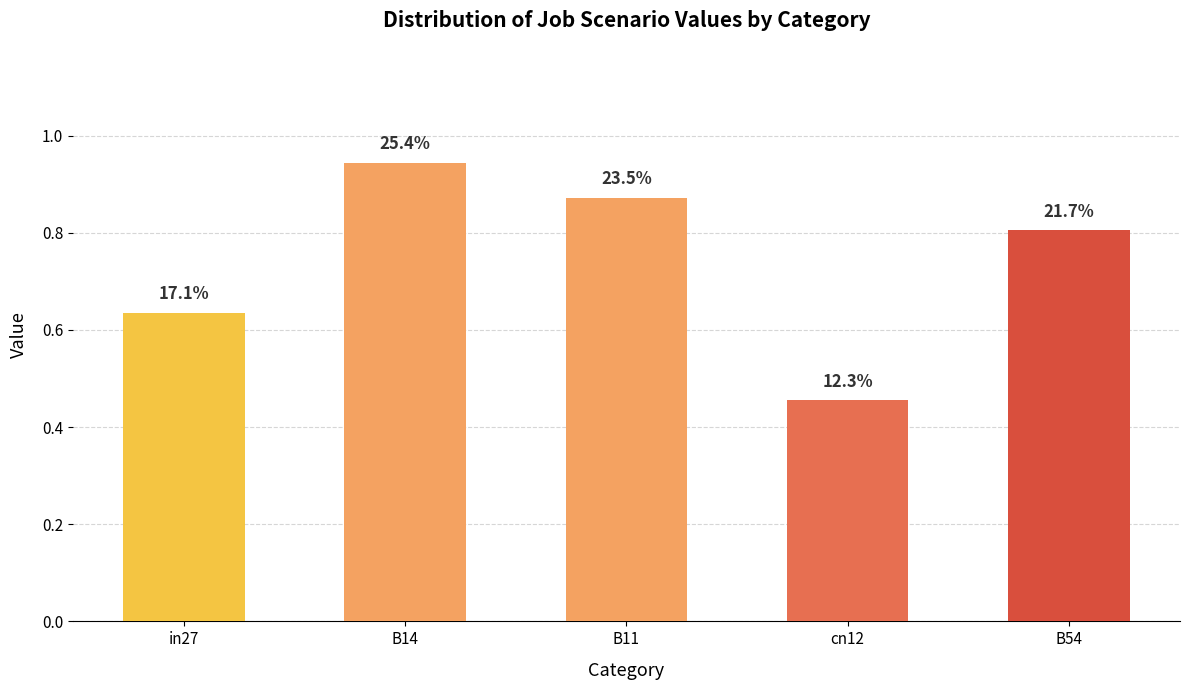

Does the chart contain any negative values?

No